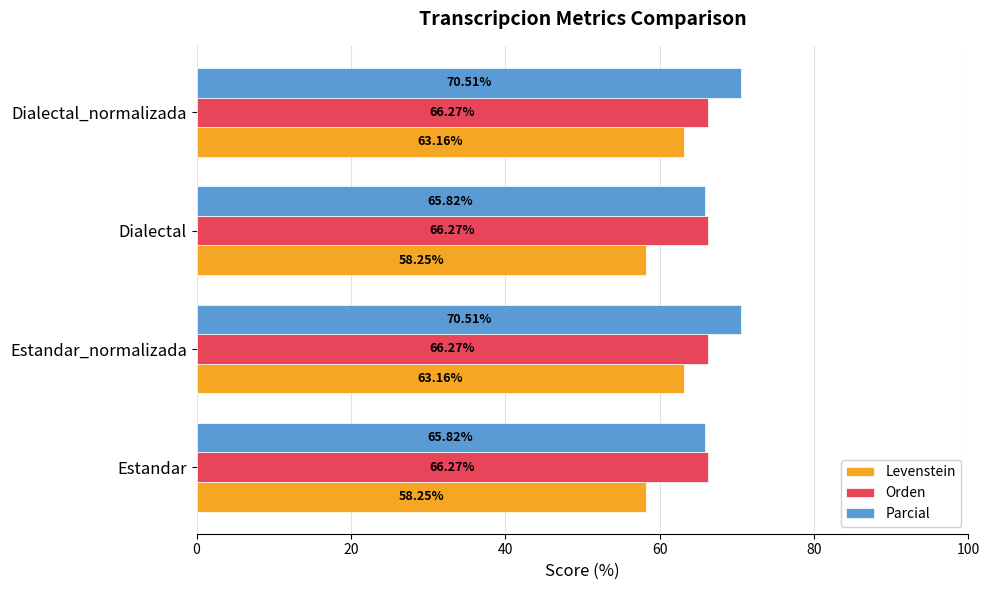

What is the difference between the second highest and second lowest values in the Parcial series?

4.7